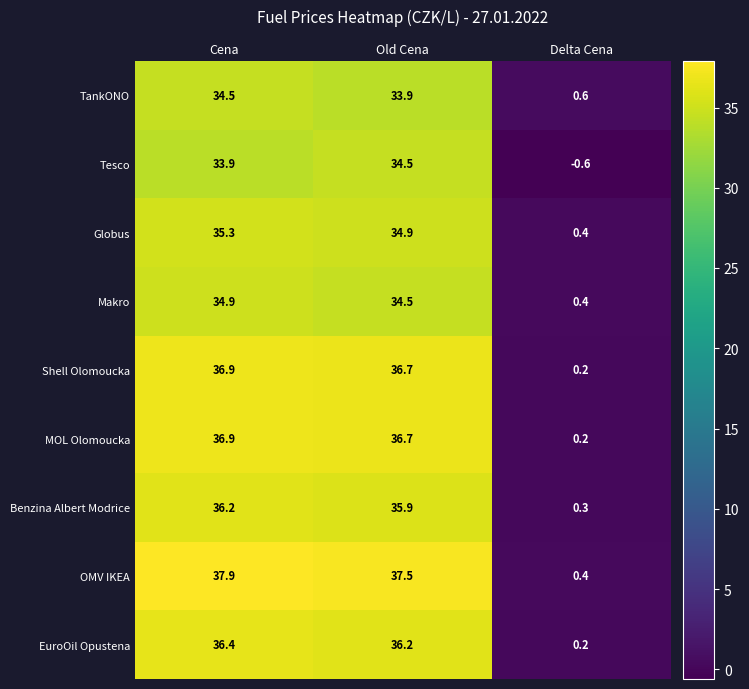

How many values in the MOL Olomoucka series exceed 36?

2